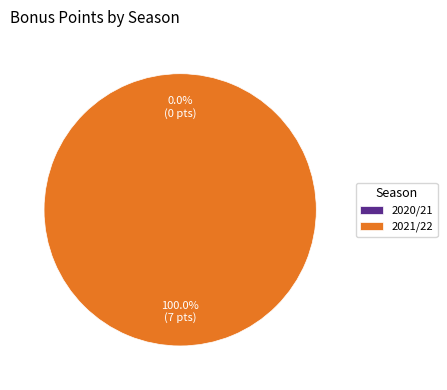

Rank the categories by value from highest to lowest.

2021/22, 2020/21